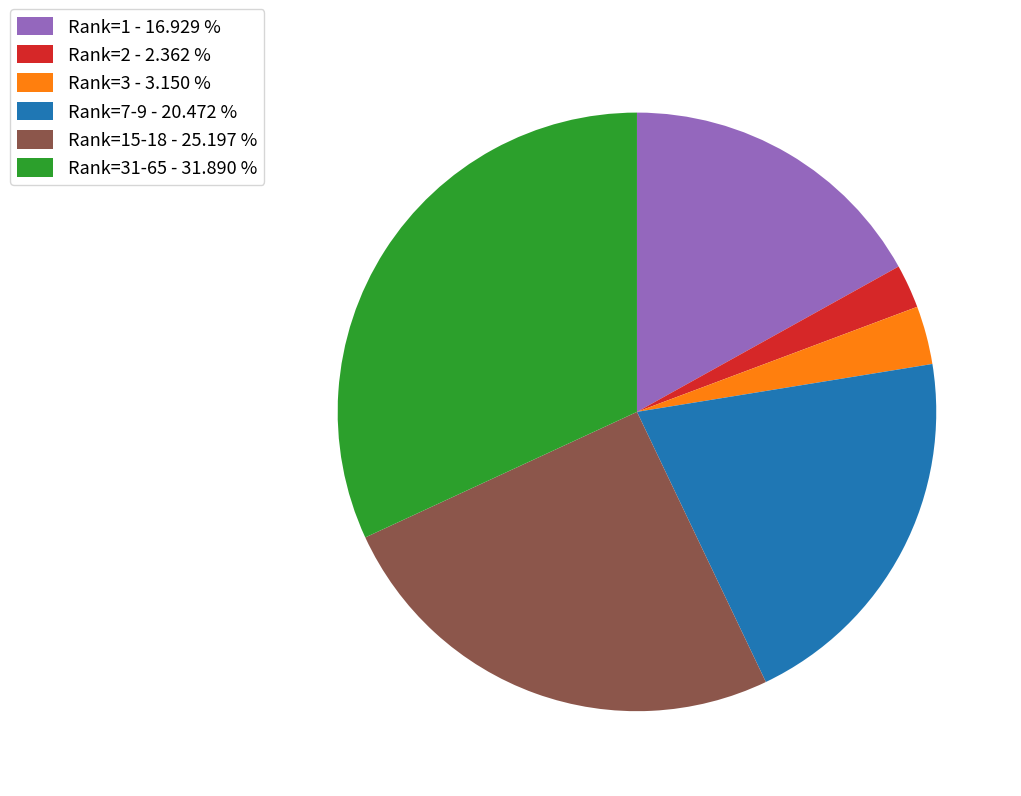

Is there a majority slice in this chart?

No